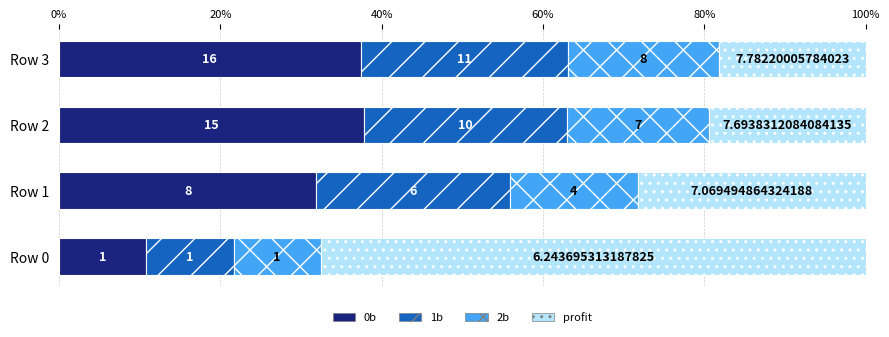

What are all the series names shown in the legend?

0b, 1b, 2b, profit